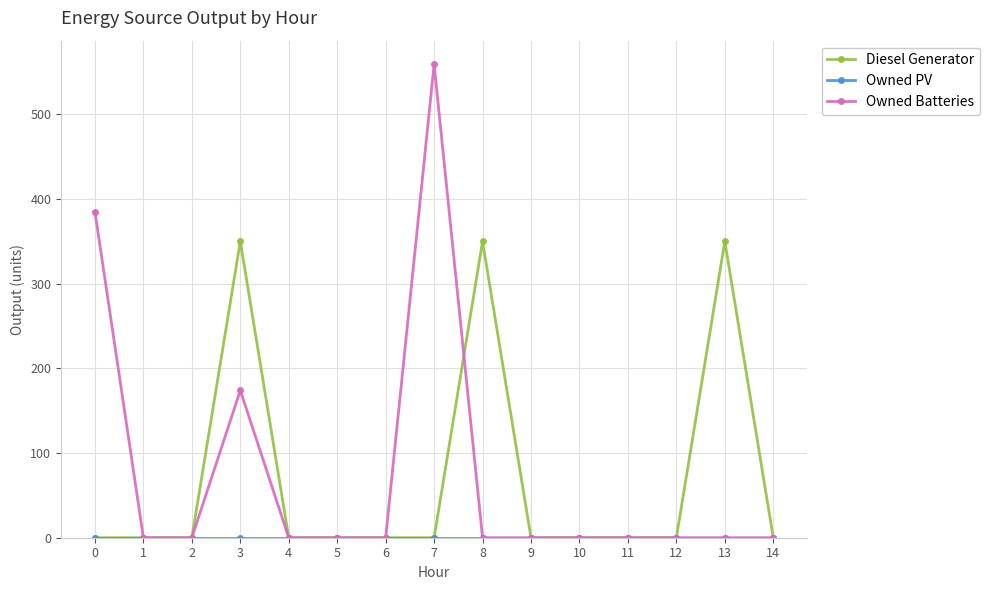

At which category does Owned Batteries reach its first local peak?

3